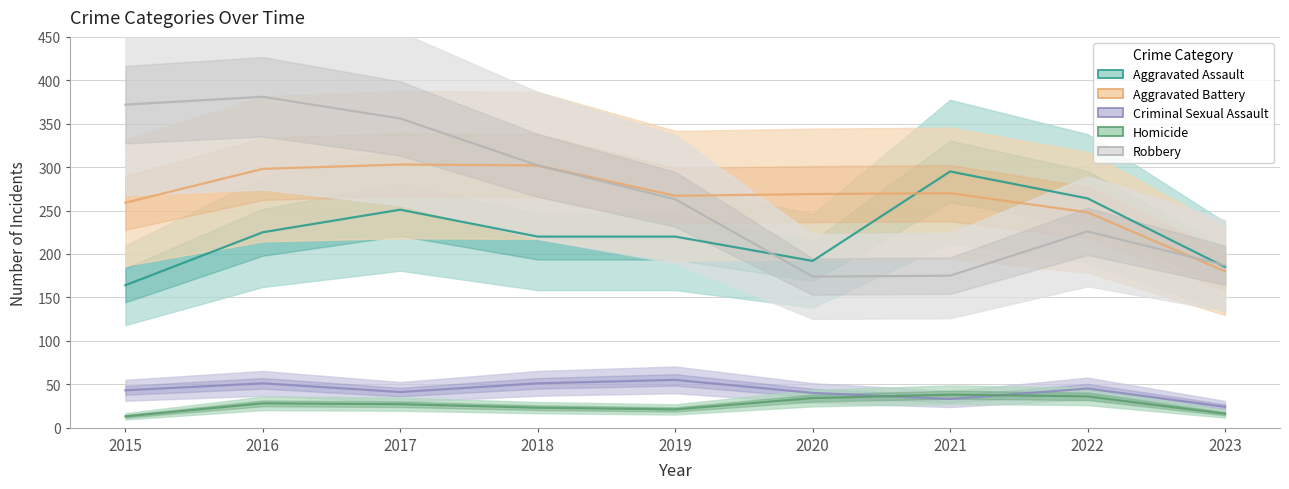

Does the chart display data point markers on the line(s)?

No